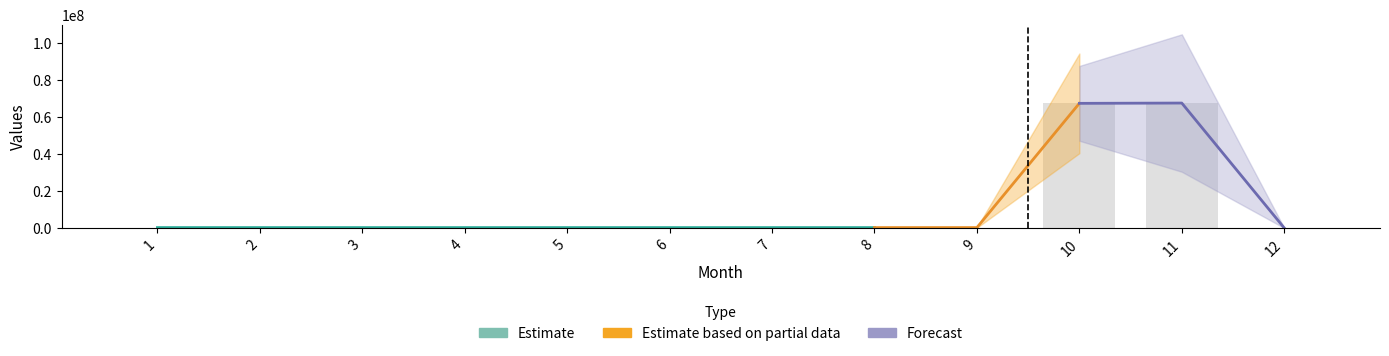

The value at 8 is 205617. True or false?

True